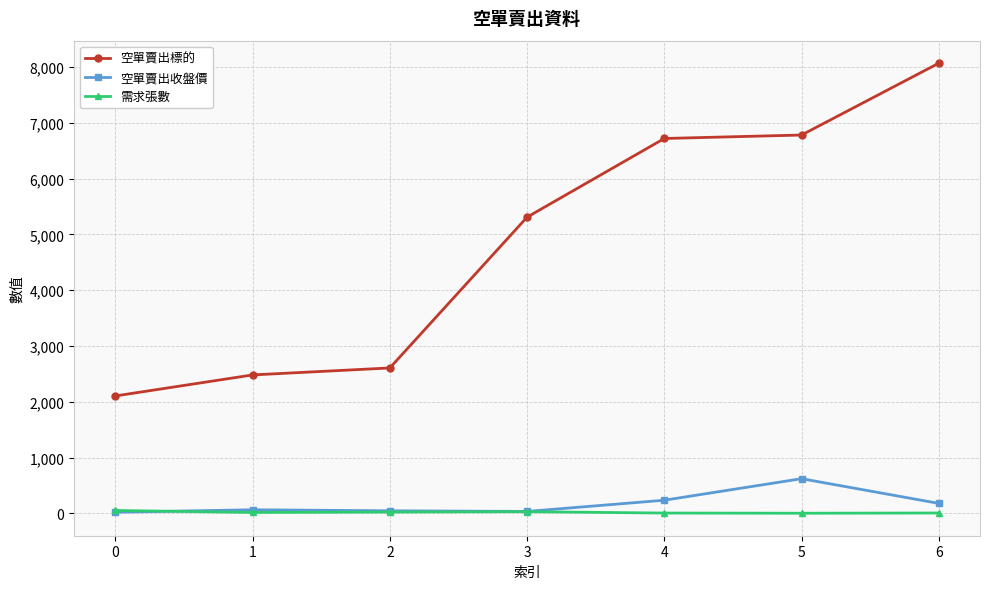

What is the difference between the highest and lowest values at 3?

5279.0